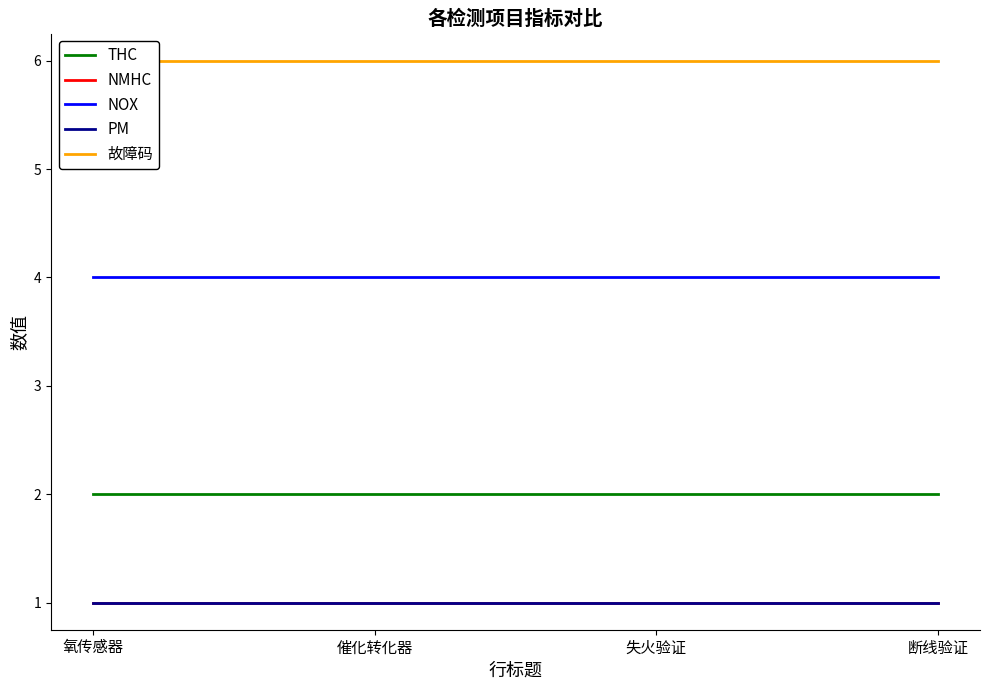

How many categories are shown in the chart?

4